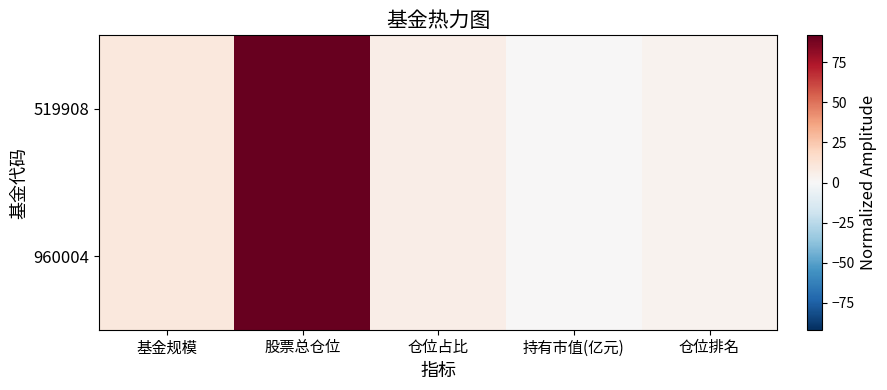

Which has a higher value, 持有市值(亿元) or 股票总仓位?

股票总仓位